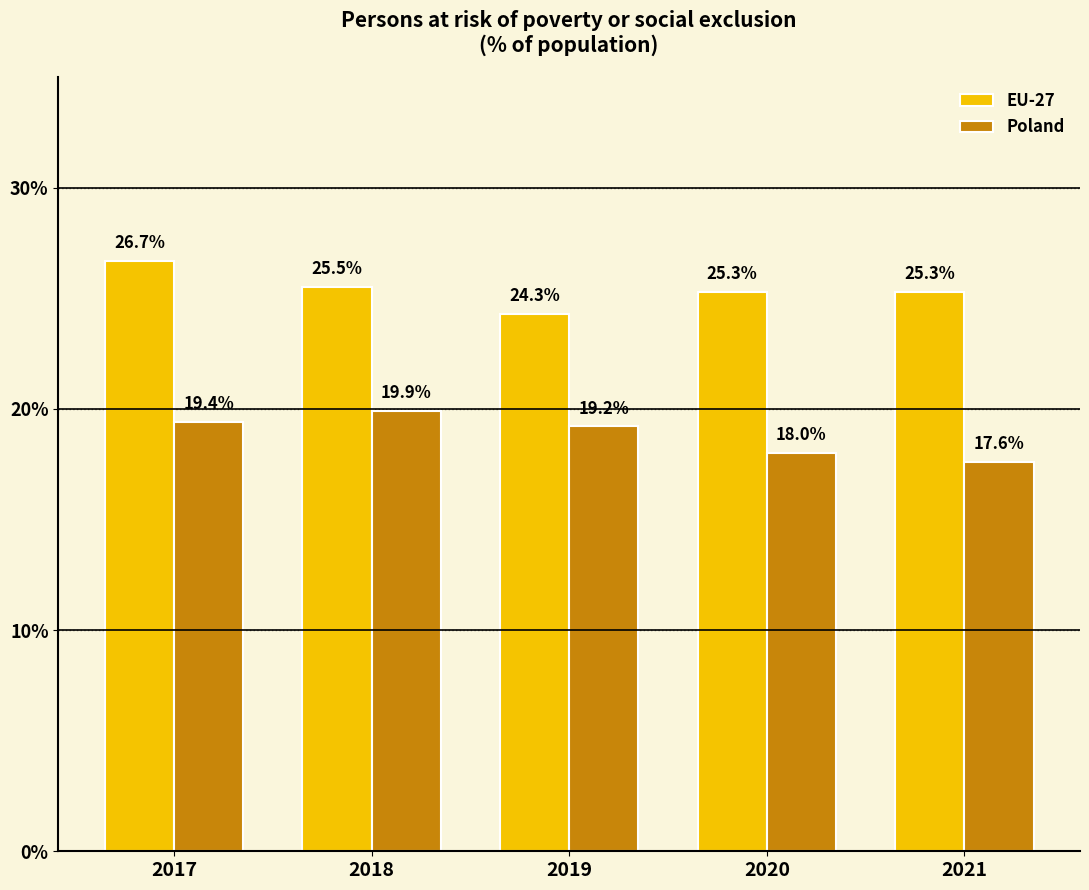

How many bars are there in total?

10